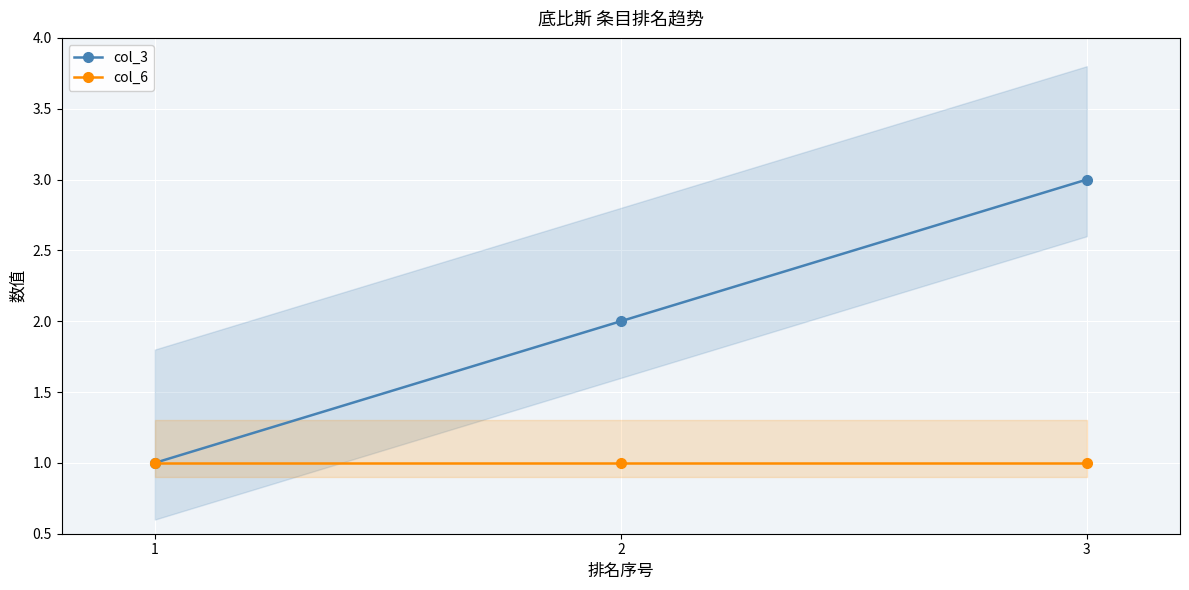

The value of col_3 at 3 is 3. True or false?

True